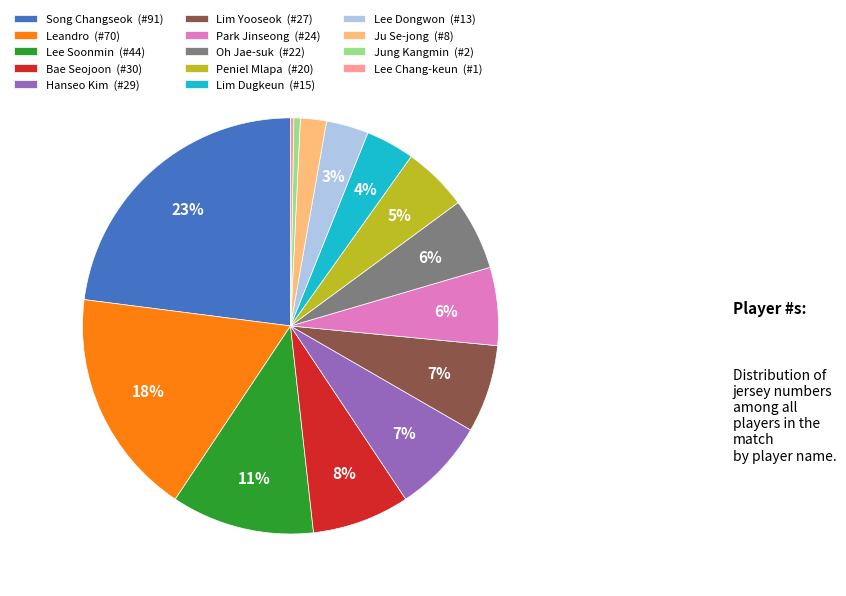

Combined, do Song Changseok (#91) and Bae Seojoon (#30) account for over 50%?

No